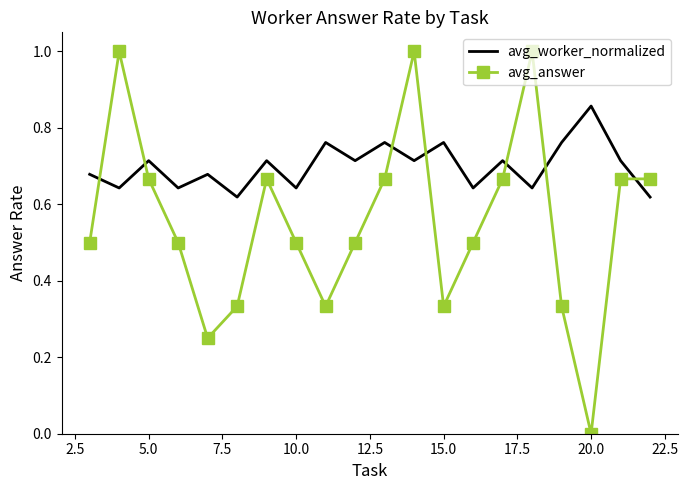

What is the highest value of the avg_answer series?

1.0